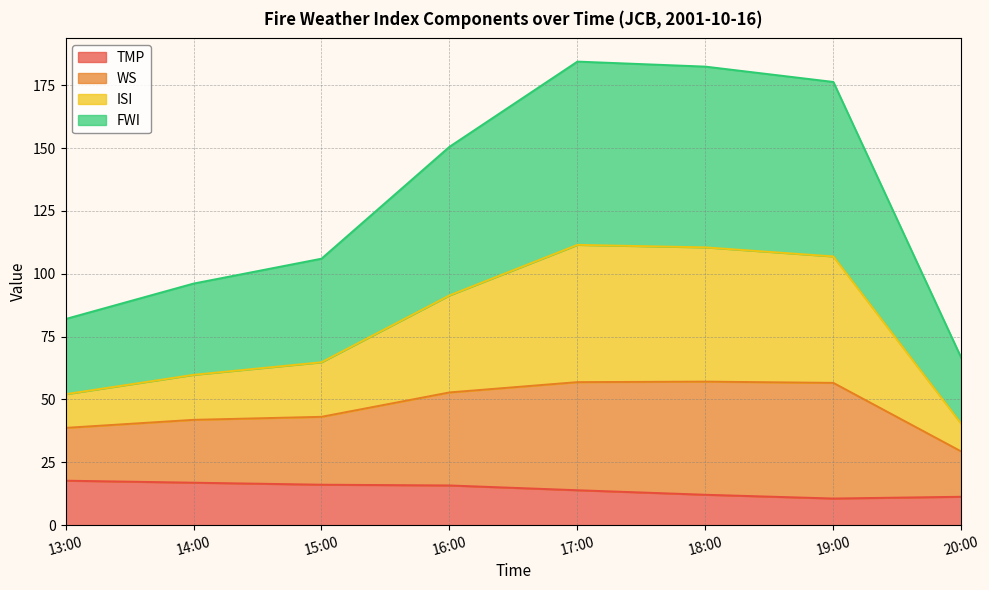

Is it true that TMP equals 10.6 at 19:00?

True